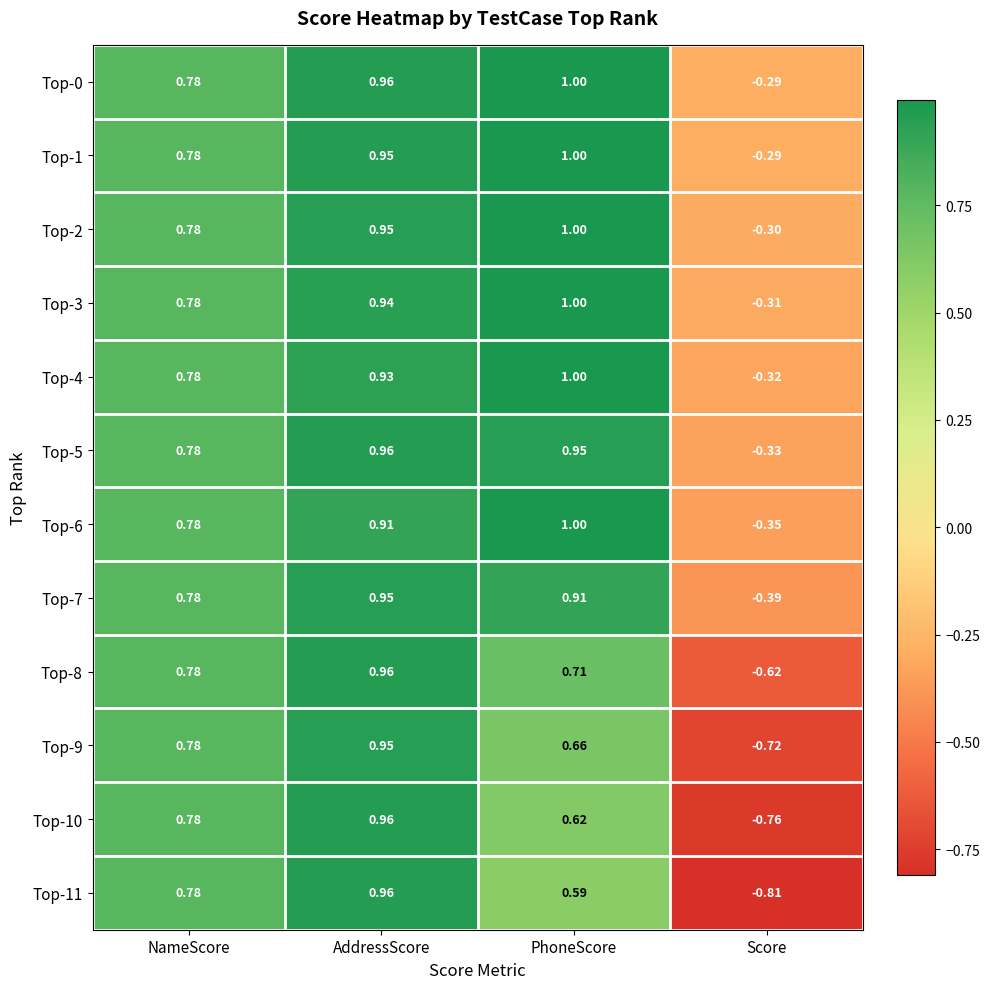

Where is Top-3 nearest to the value 0?

Score